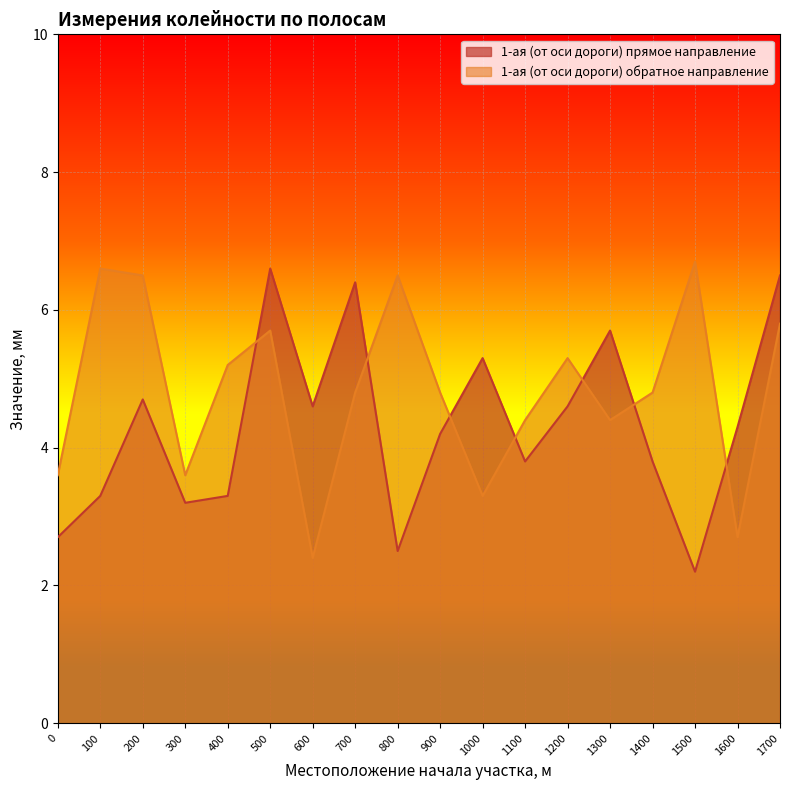

What is the maximum value shown in the chart?

6.7